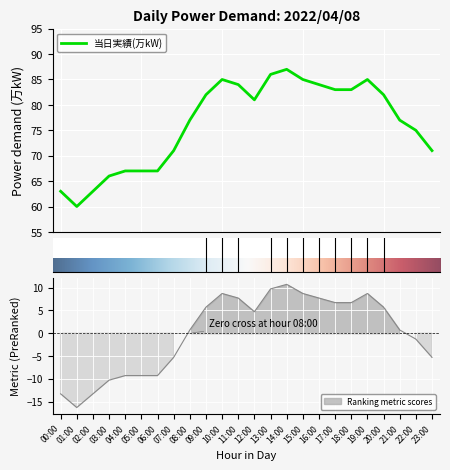

List the labels in order of value, smallest first.

01:00, 00:00, 02:00, 03:00, 04:00, 05:00, 06:00, 07:00, 23:00, 22:00, 08:00, 21:00, 12:00, 09:00, 20:00, 17:00, 18:00, 11:00, 16:00, 10:00, 15:00, 19:00, 13:00, 14:00